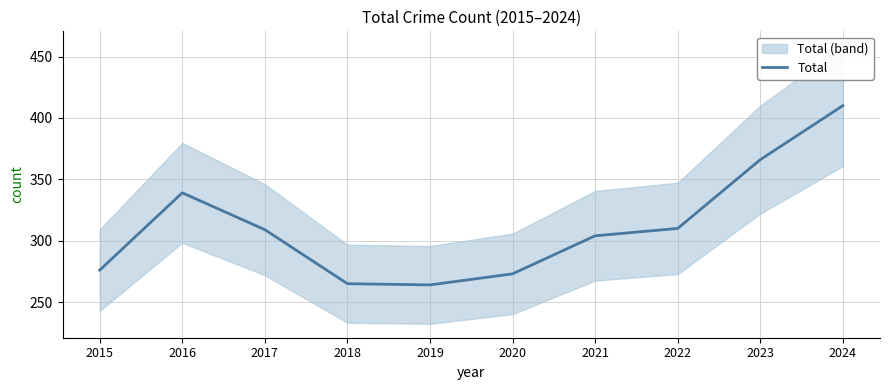

What is the sum of all values?

3116